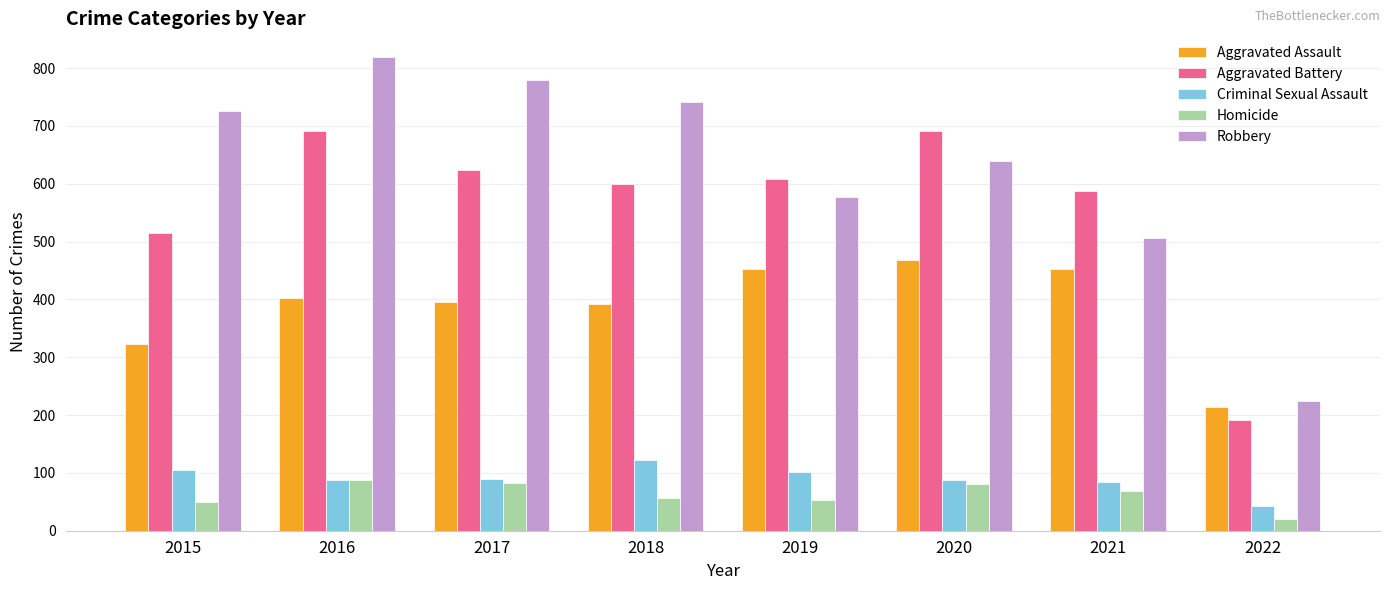

Count the number of categories in the chart.

8